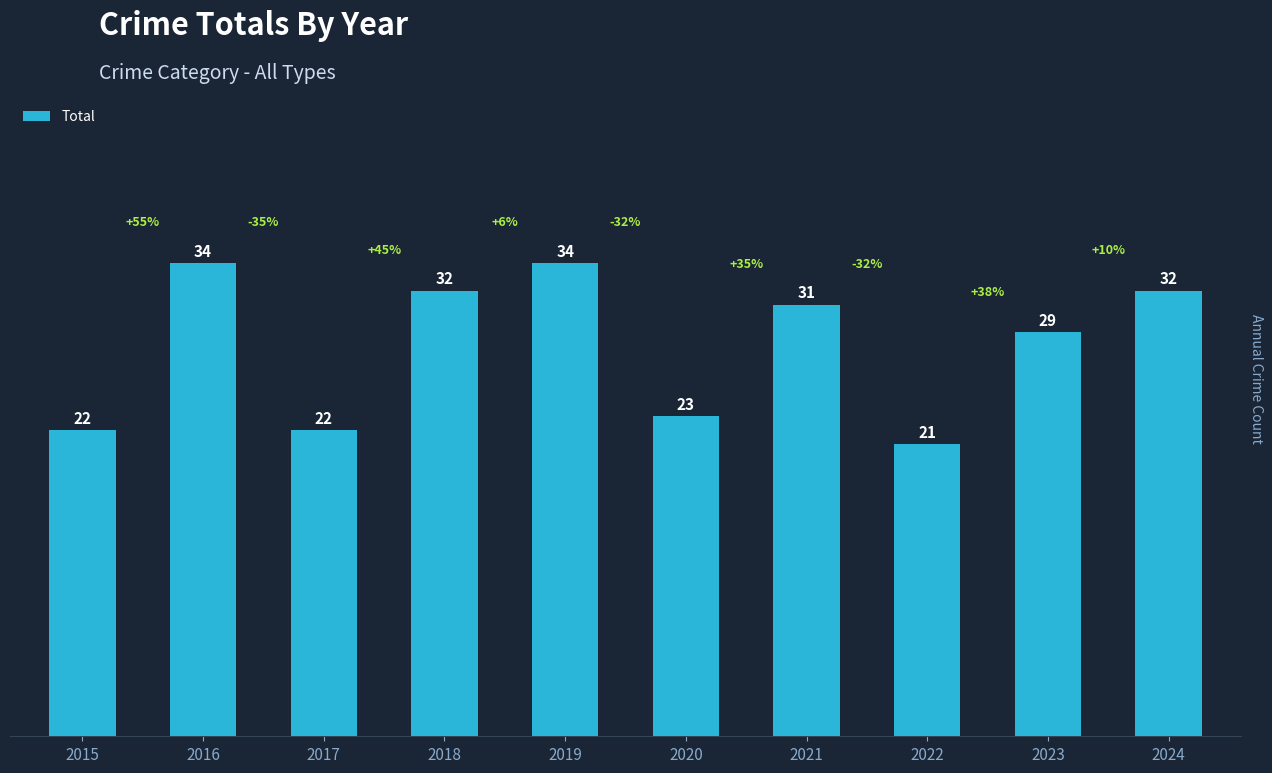

What is the maximum value shown in the chart?

34